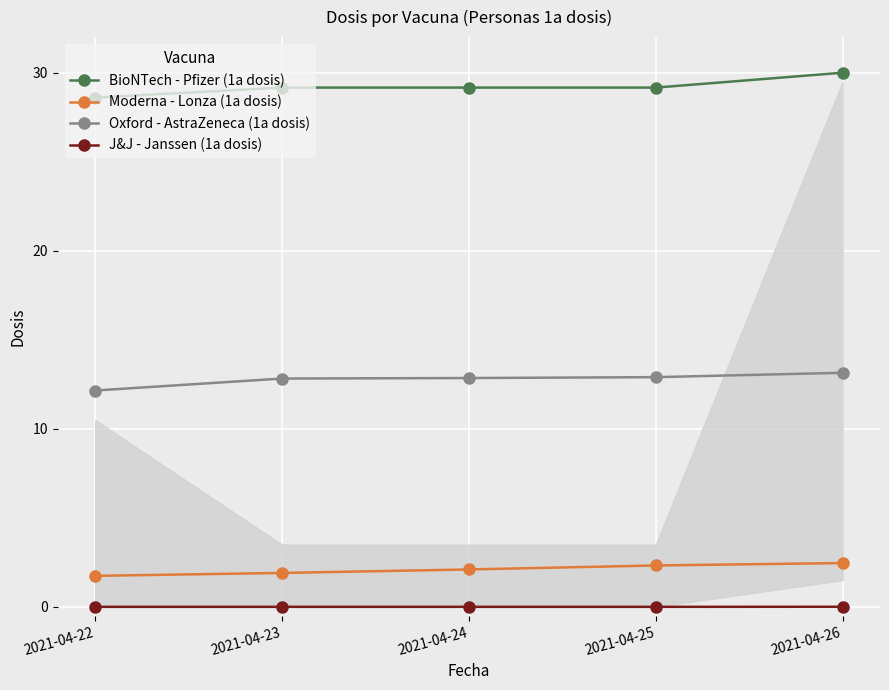

What is the difference between the maximum and minimum values in the BioNTech - Pfizer (1a dosis) series?

1.4